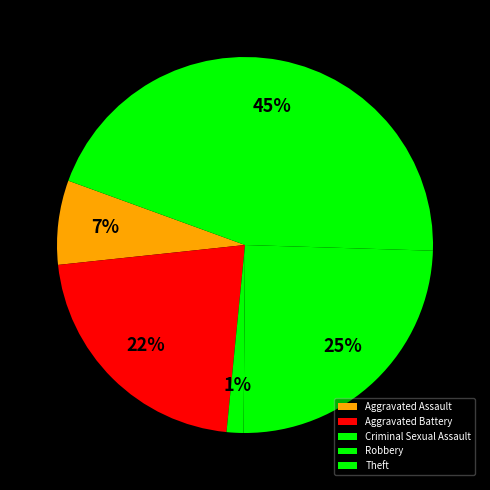

The Criminal Sexual Assault slice represents 1% of the pie. True or false?

True